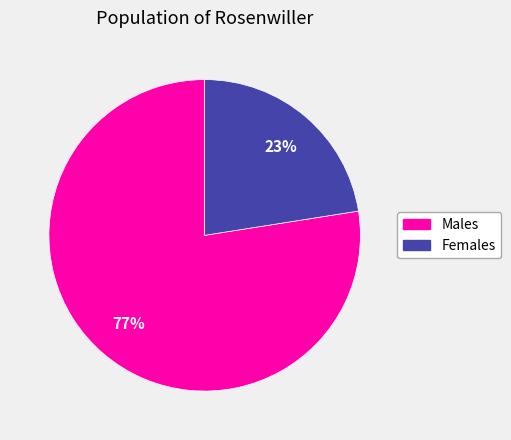

Is it true that Males is 77% of the pie?

True